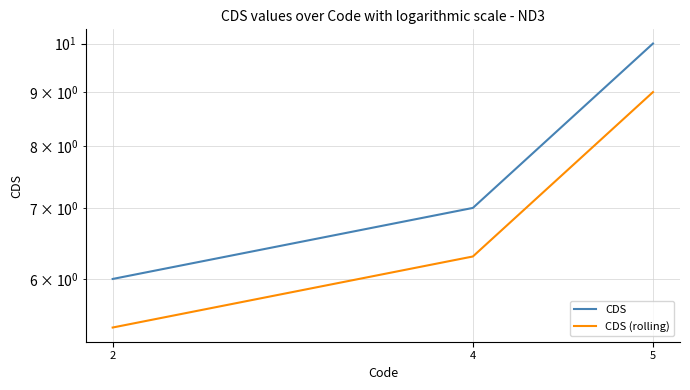

At which category is the sum across all series the highest?

5